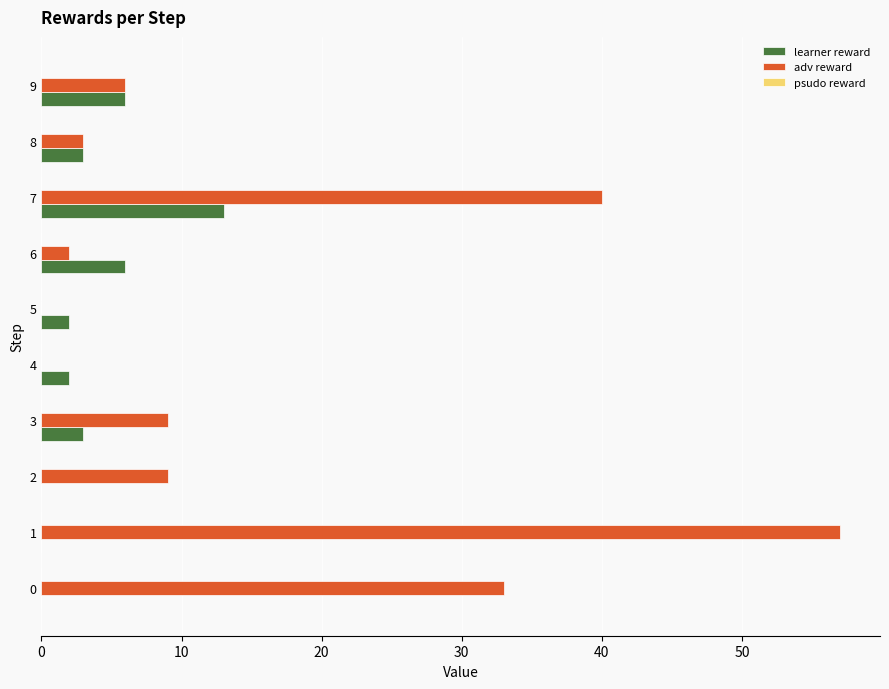

What is the total value across all series at 7?

53